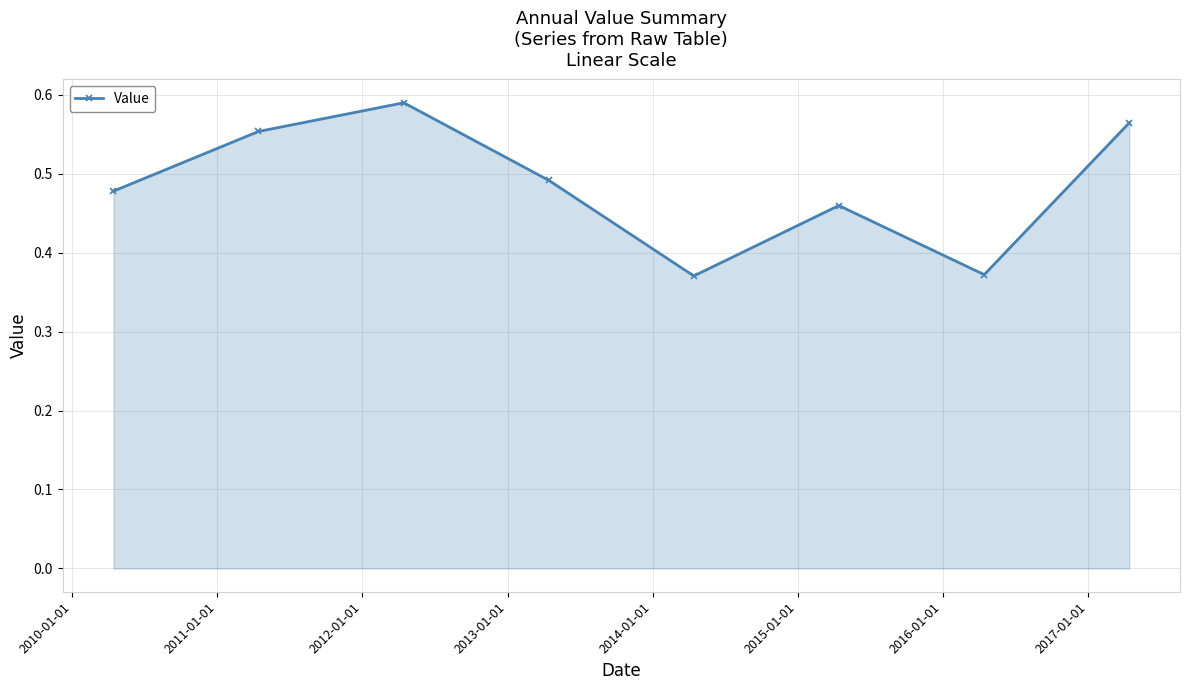

How many values are between 0 and 1?

8